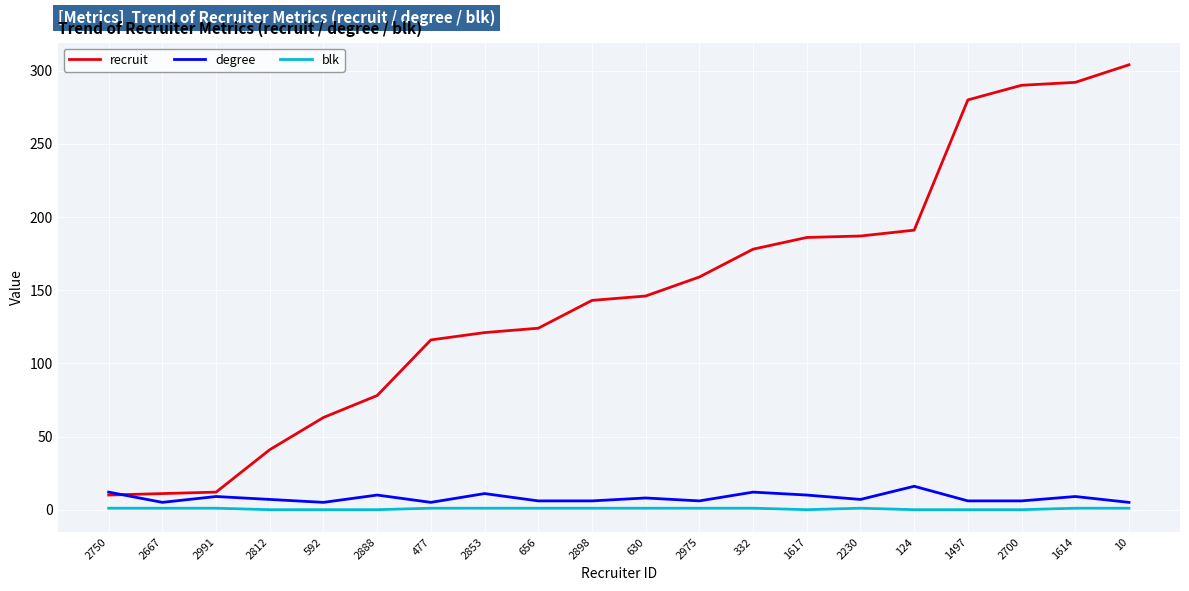

Between 2991 and 2853, which series saw the biggest shift?

recruit